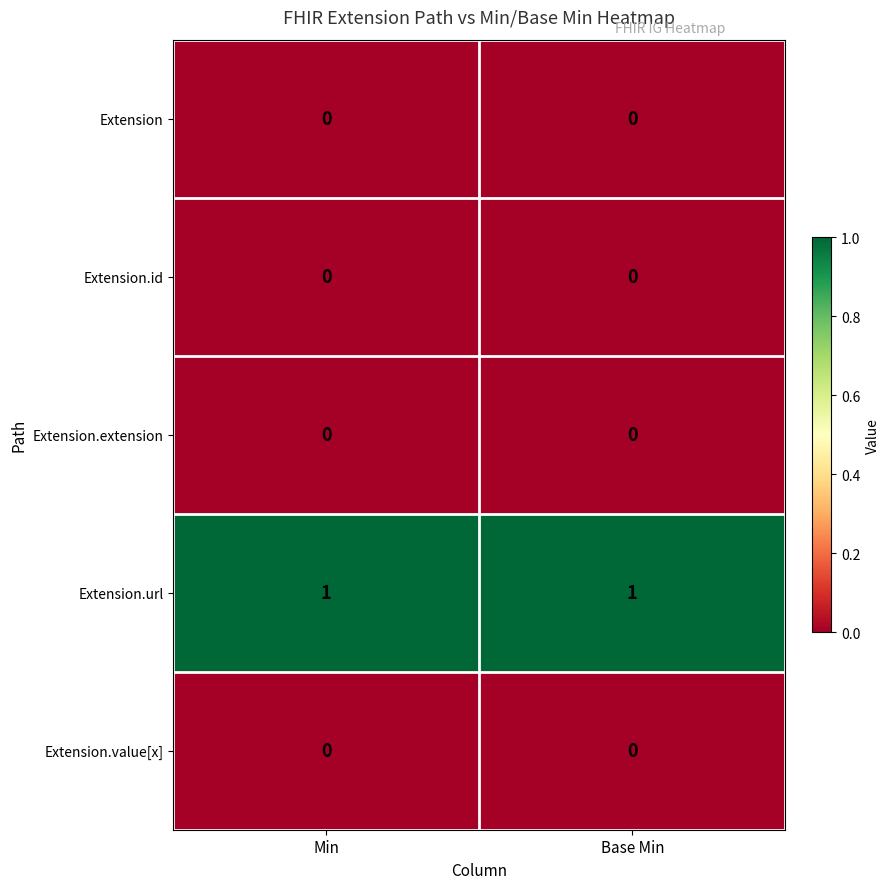

Which series has the largest total across all categories?

Extension.url